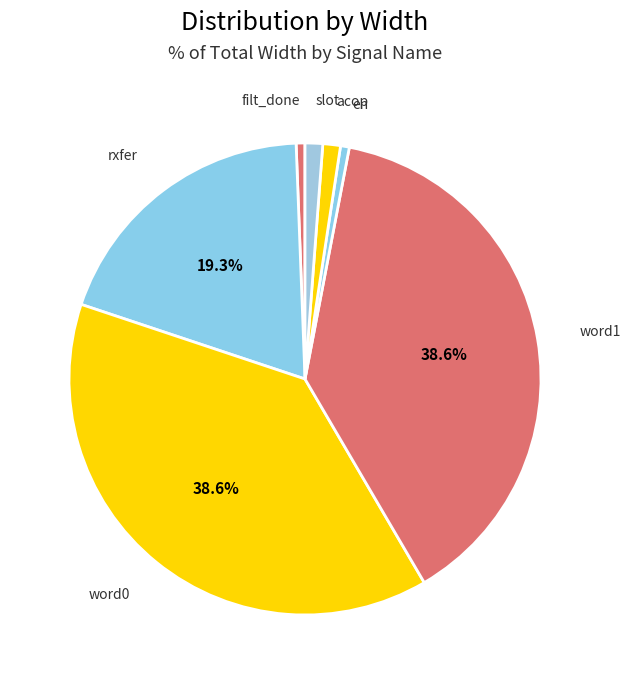

To the nearest percent, what portion does en represent?

1%